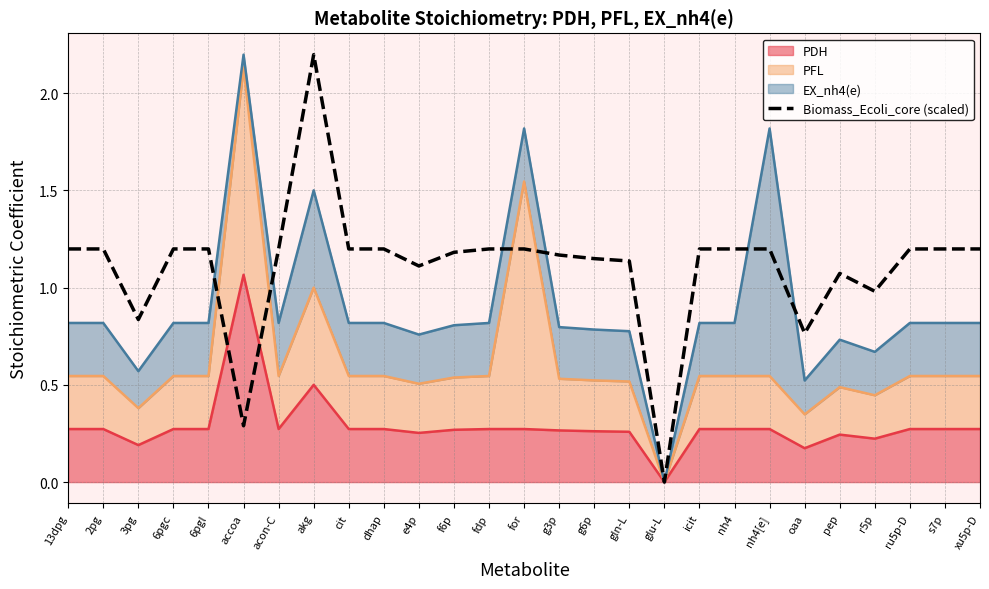

Between 13dpg and g3p, which is larger?

13dpg